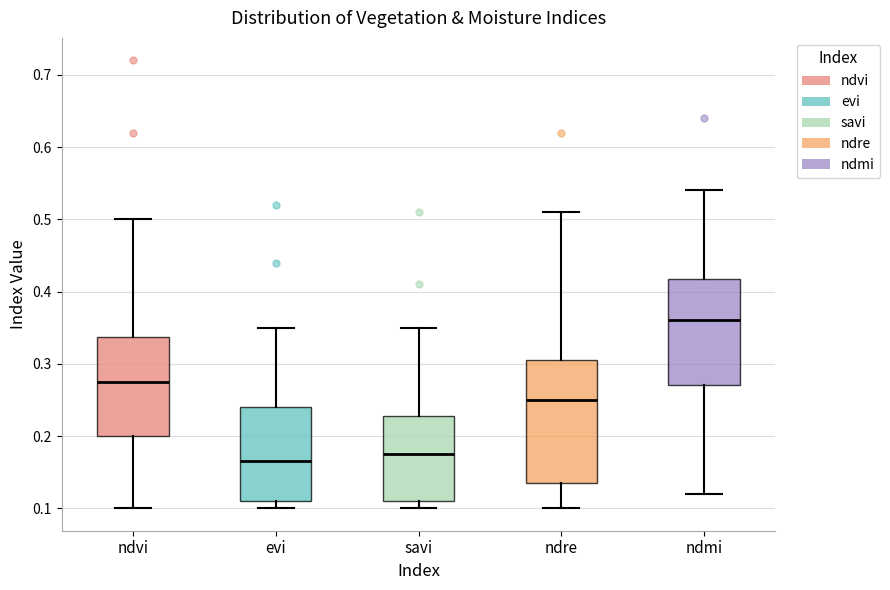

Reading left to right, transcribe this box plot: for each box, give where its median line is, the range the box spans, and where its two whiskers end, as read against the y-axis. The values are not printed on the chart, so give them approximately, as read against the axis.

ndvi: median 0.28, box 0.20 to 0.34, whiskers 0.10 to 0.50
evi: median 0.17, box 0.11 to 0.24, whiskers 0.10 to 0.35
savi: median 0.18, box 0.11 to 0.23, whiskers 0.10 to 0.35
ndre: median 0.25, box 0.14 to 0.31, whiskers 0.10 to 0.51
ndmi: median 0.36, box 0.27 to 0.42, whiskers 0.12 to 0.54